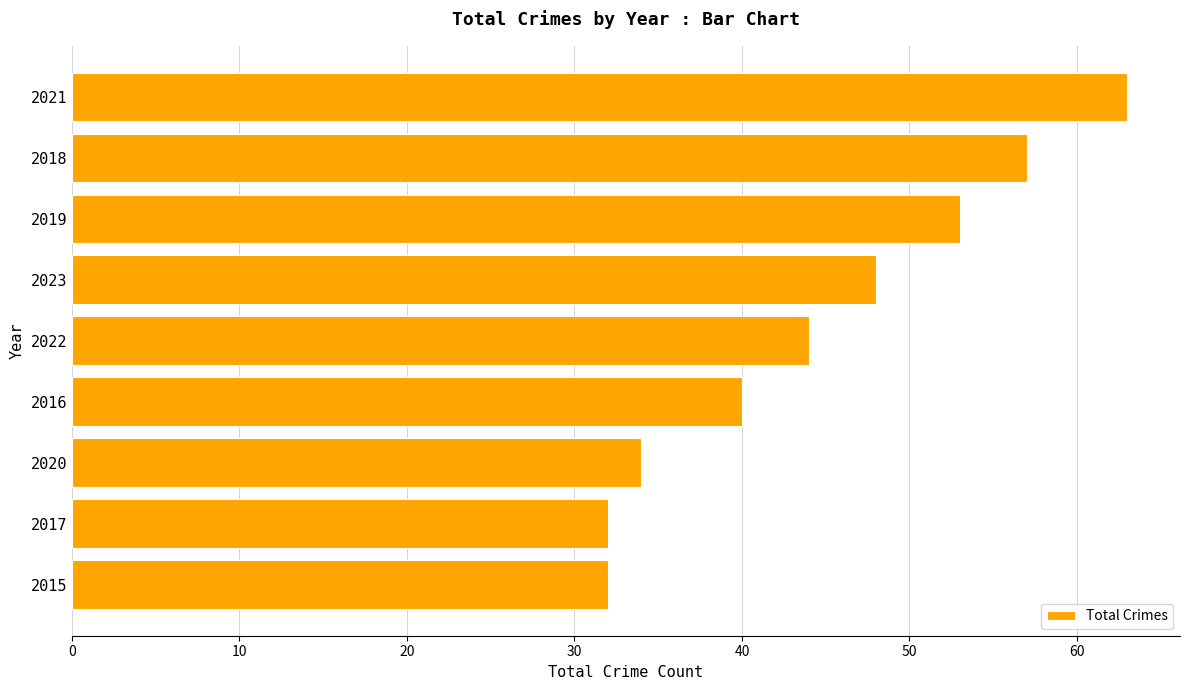

What is the difference between the maximum and minimum values?

31